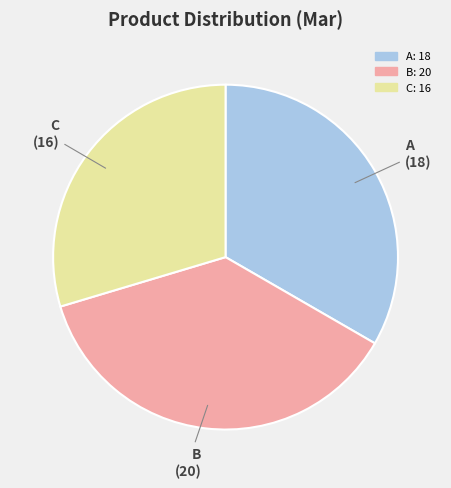

Rank the categories by value from highest to lowest.

B, A, C